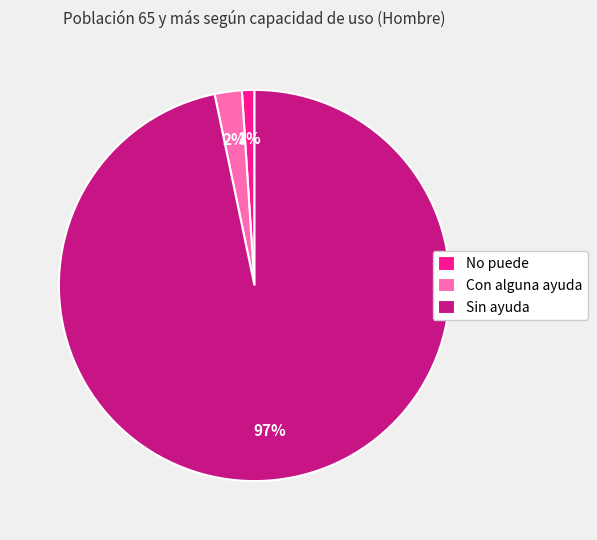

Rank the categories by value from highest to lowest.

Sin ayuda, Con alguna ayuda, No puede